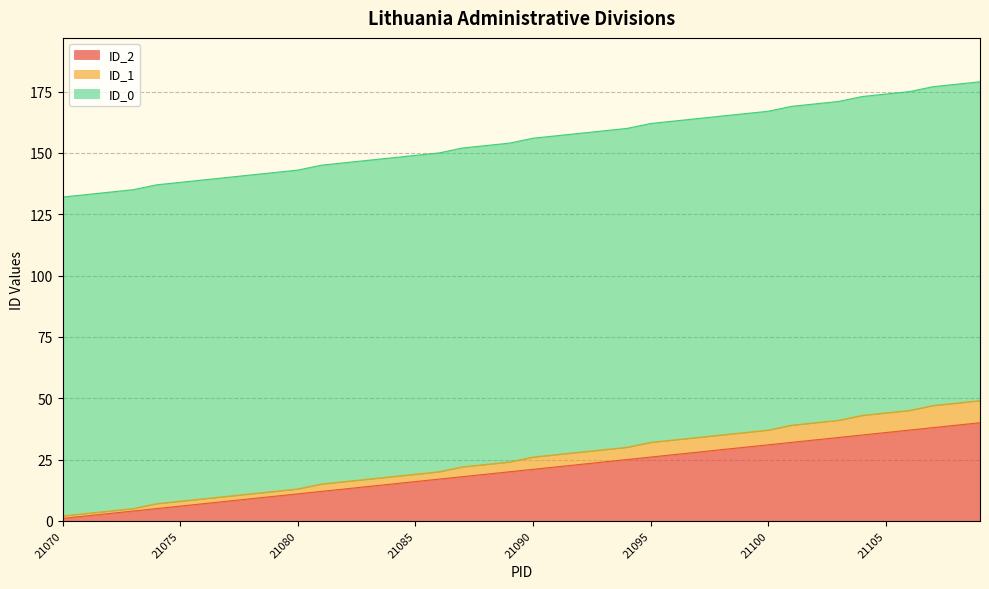

The ID_2 series shows 21 at 21090. True or false?

True